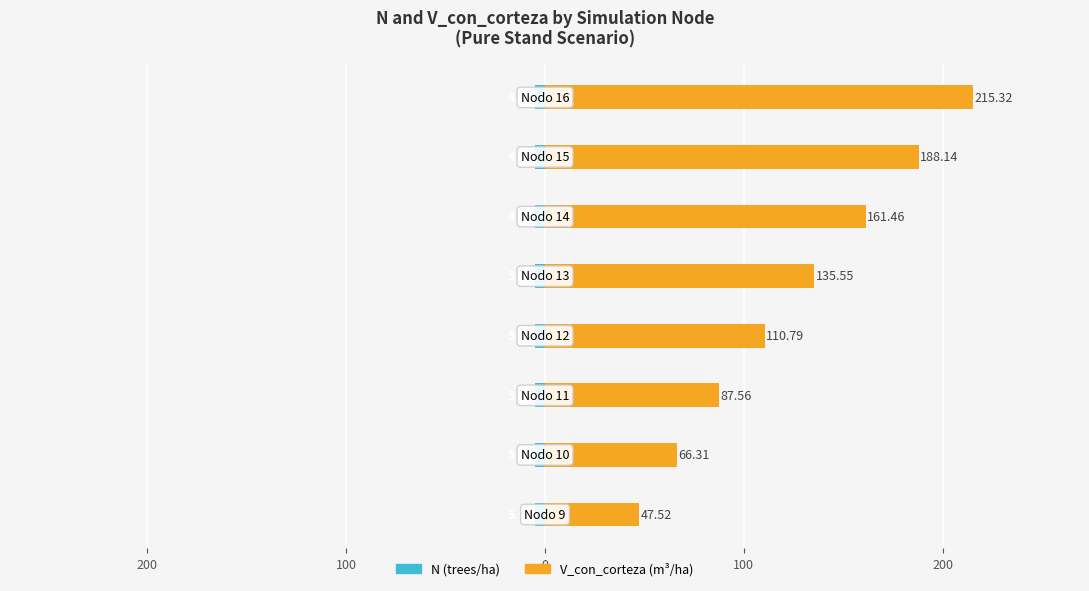

Which series has the largest range (max minus min)?

V_con_corteza (m³/ha)